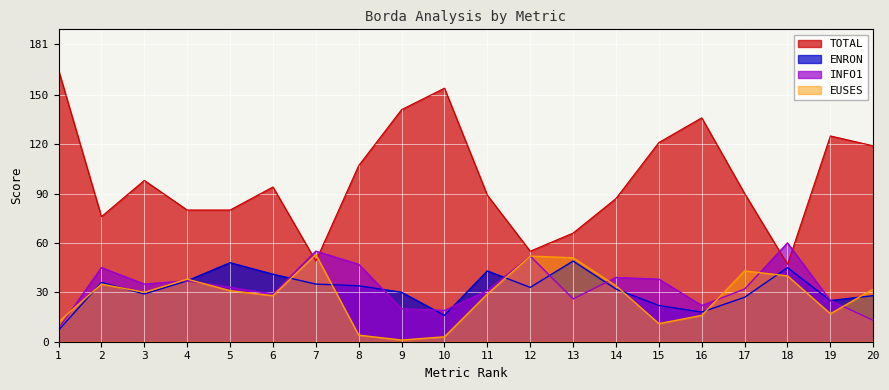

Reading right to left, extract all data points from this chart.

ENRON: 20=28	19=25	18=45	17=27	16=18	15=22	14=32	13=49	12=33	11=43	10=16	9=30	8=34	7=35	6=41	5=48	4=37	3=29	2=36	1=7
INFO1: 20=13	19=25	18=60	17=32	16=22	15=38	14=39	13=26	12=52	11=31	10=19	9=20	8=47	7=55	6=29	5=33	4=37	3=35	2=45	1=8
EUSES: 20=32	19=17	18=40	17=43	16=16	15=11	14=34	13=51	12=52	11=29	10=3	9=1	8=4	7=53	6=28	5=31	4=38	3=30	2=35	1=12
TOTAL: 20=119	19=125	18=47	17=90	16=136	15=121	14=87	13=66	12=55	11=89	10=154	9=141	8=107	7=49	6=94	5=80	4=80	3=98	2=76	1=165